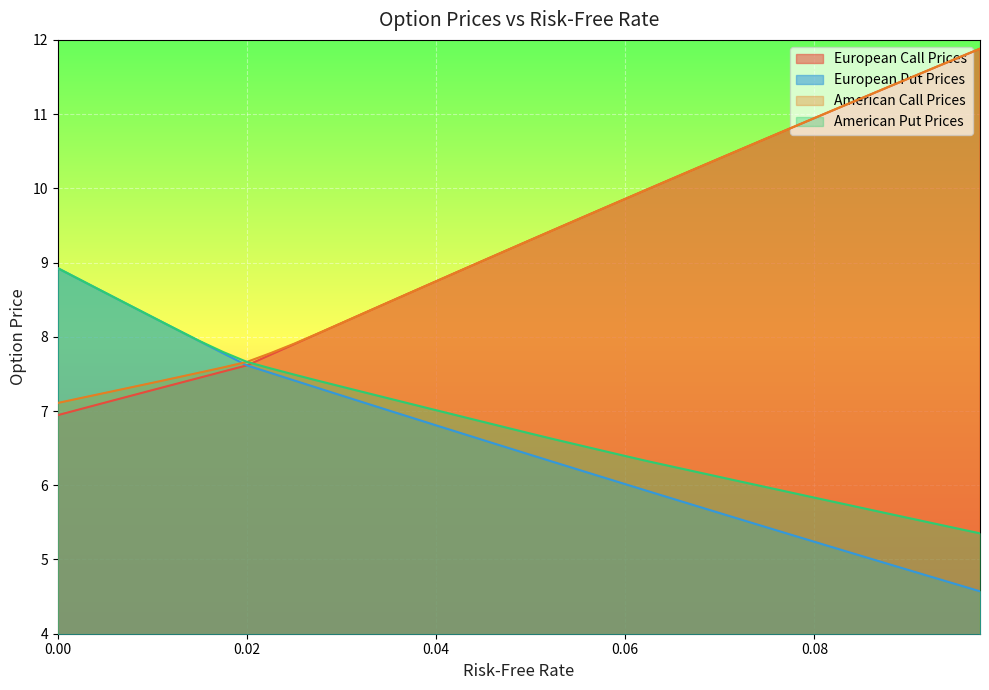

What is the smallest value displayed?

4.6